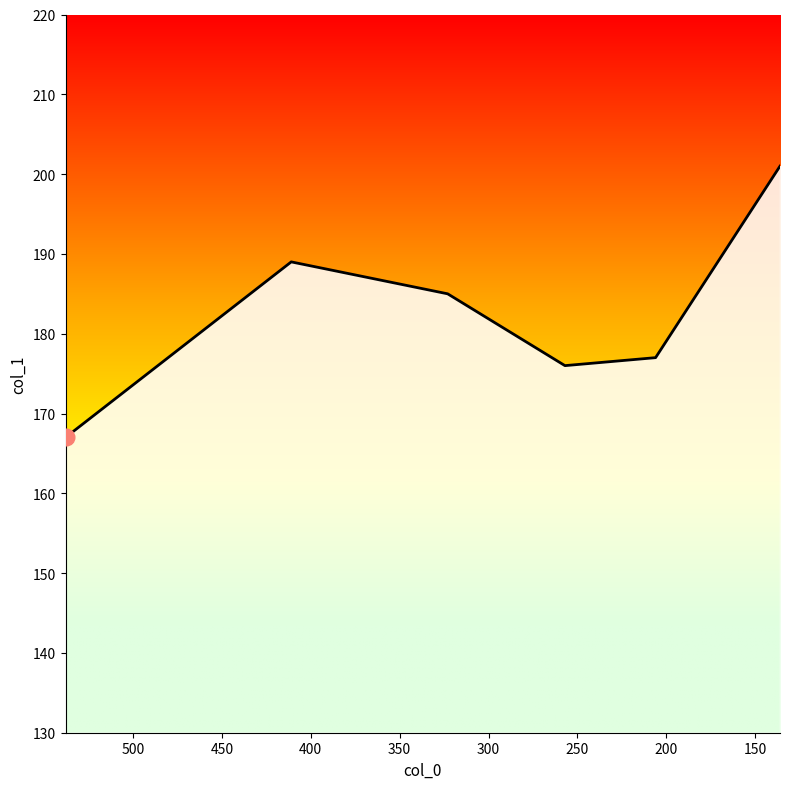

What is the greatest value displayed?

201